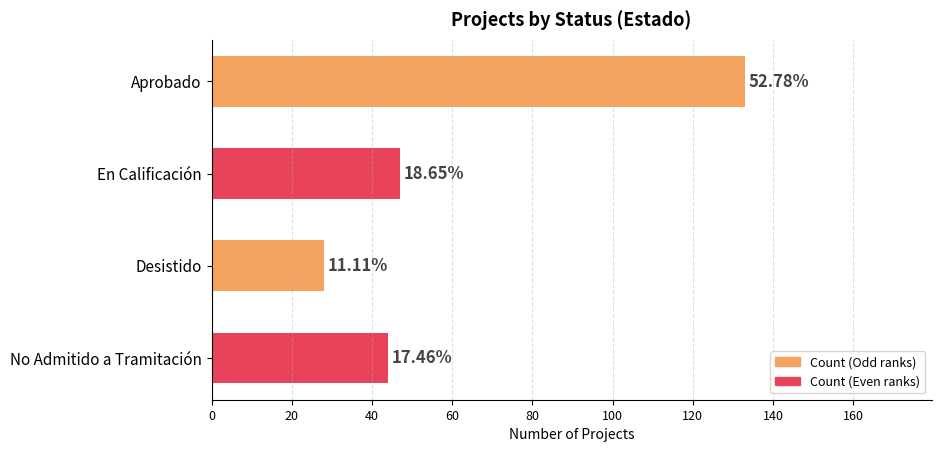

How many bars are there in total?

4